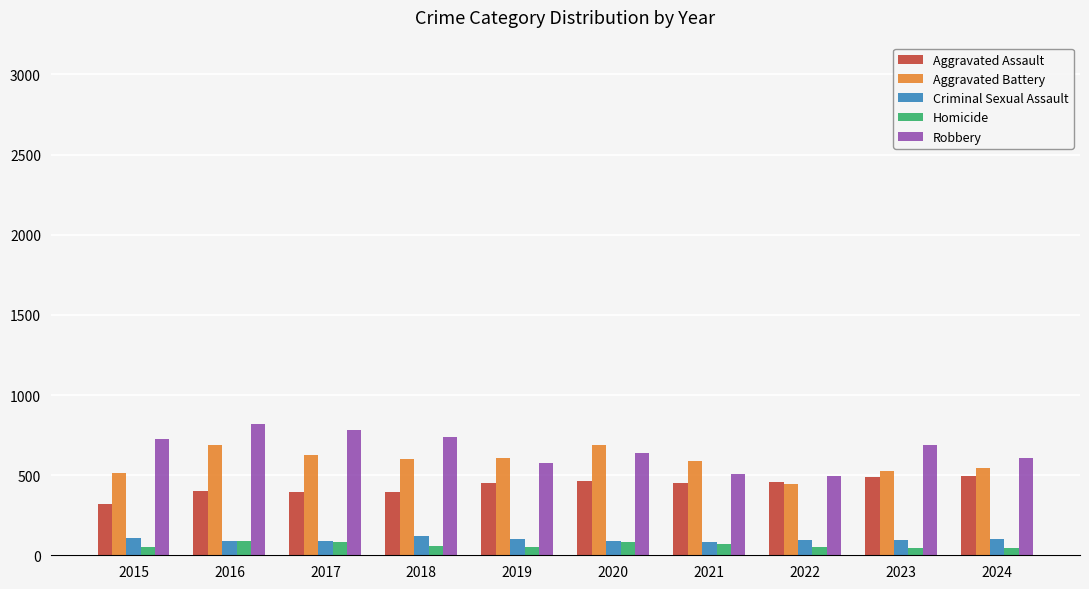

How many distinct data groups are displayed?

5